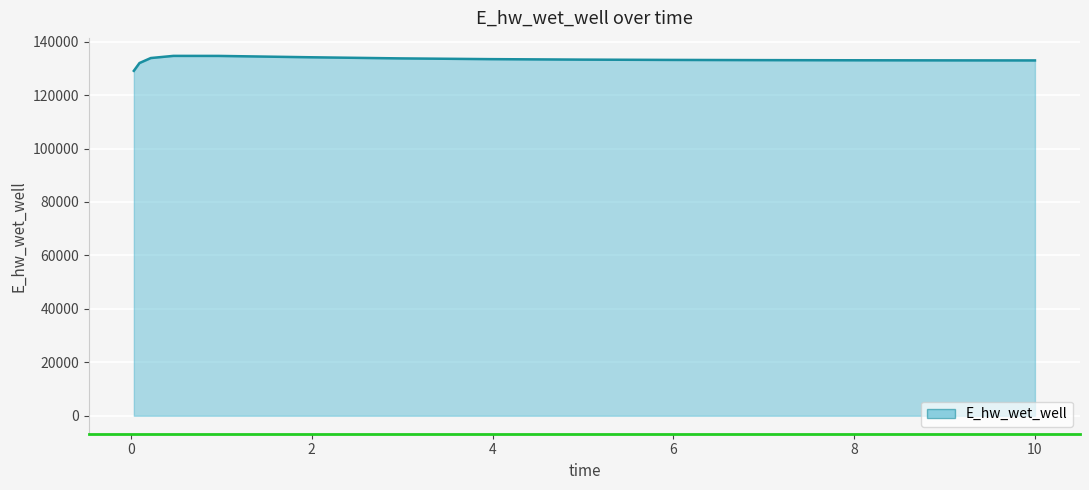

What is the greatest value displayed?

134686.6